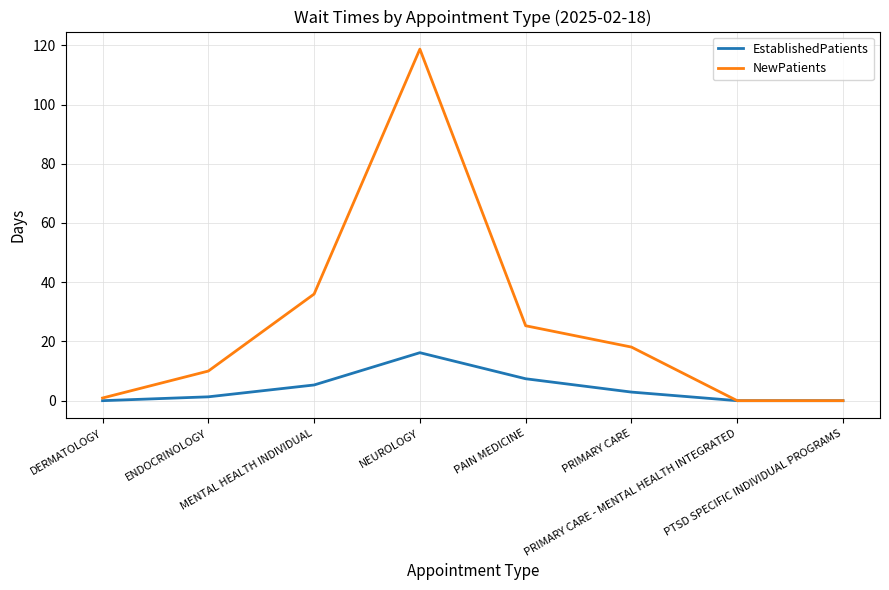

Which series has the largest total across all categories?

NewPatients